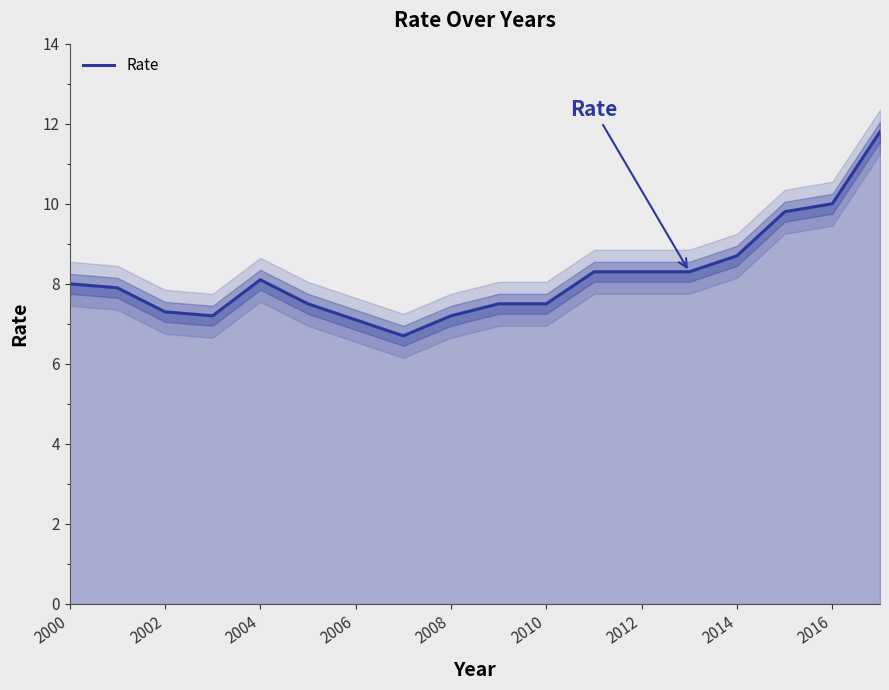

What is the lowest value of the Rate series?

6.7